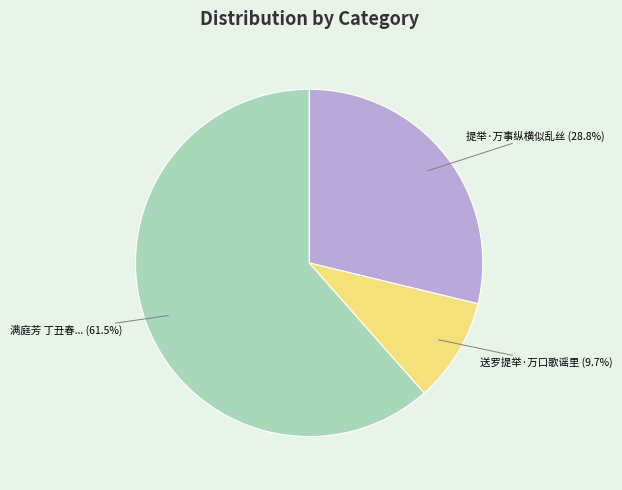

To the nearest percent, what is the difference between the largest and smallest slice percentages?

52%